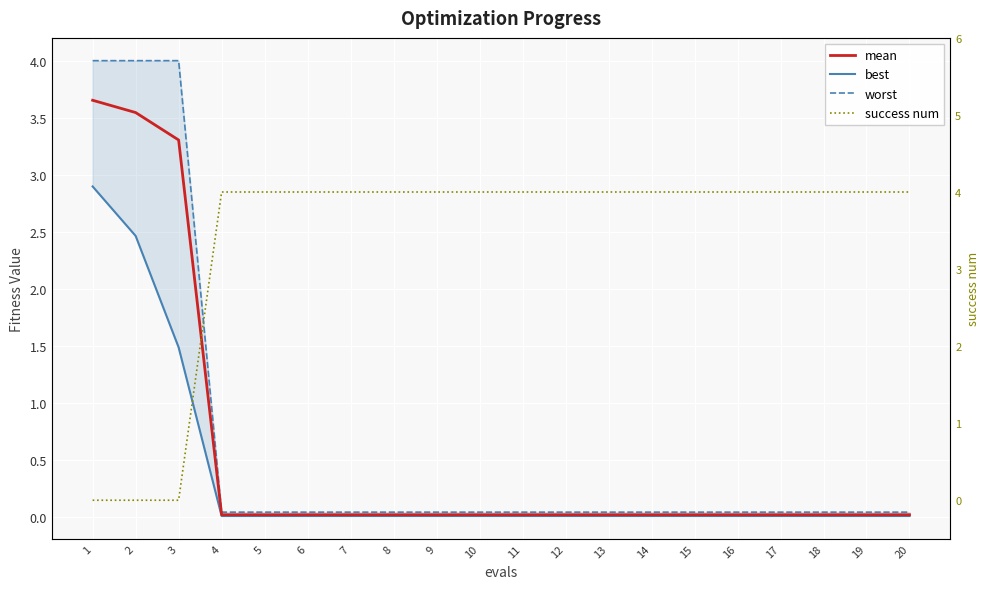

Rank the series by their maximum value, from highest to lowest.

success num, worst, mean, best